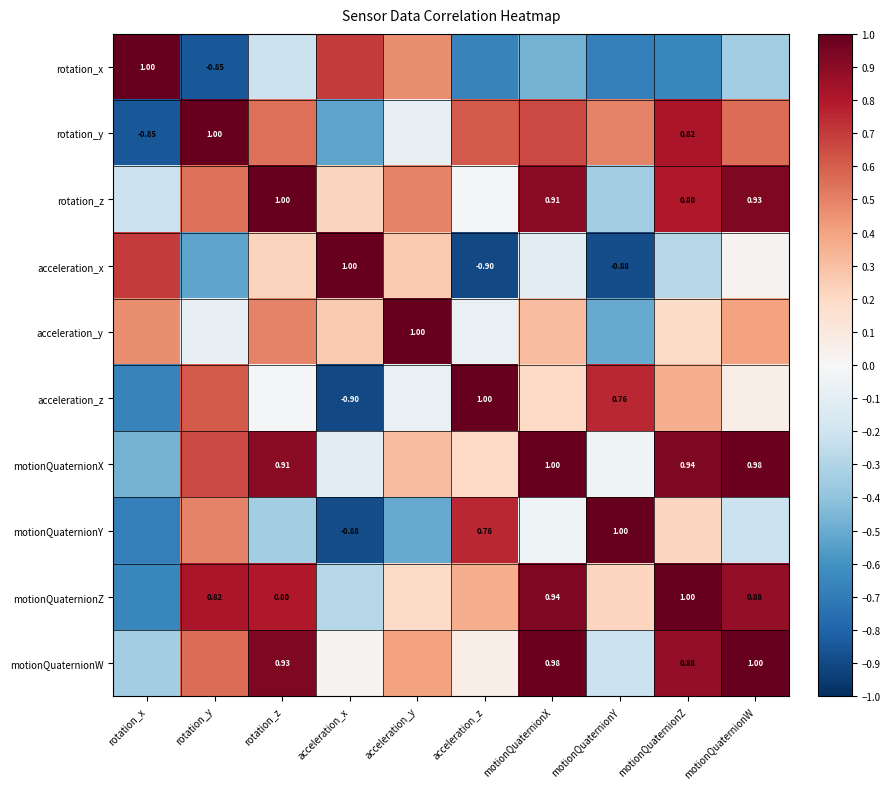

At which label does acceleration_z first exceed 0?

rotation_y